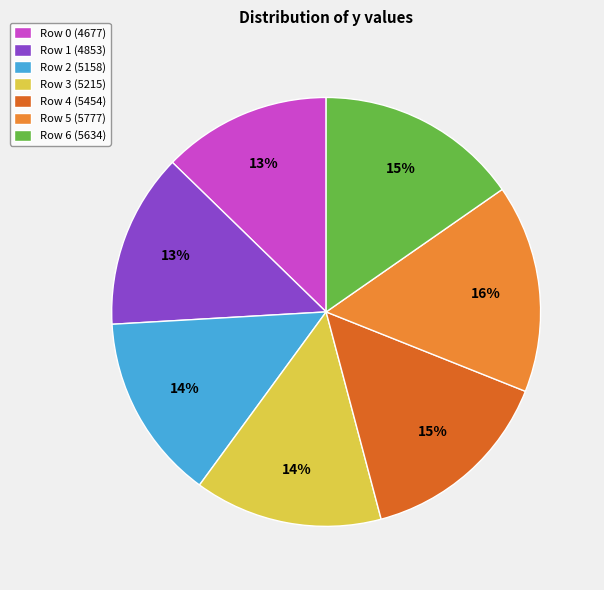

Is there a majority slice in this chart?

No